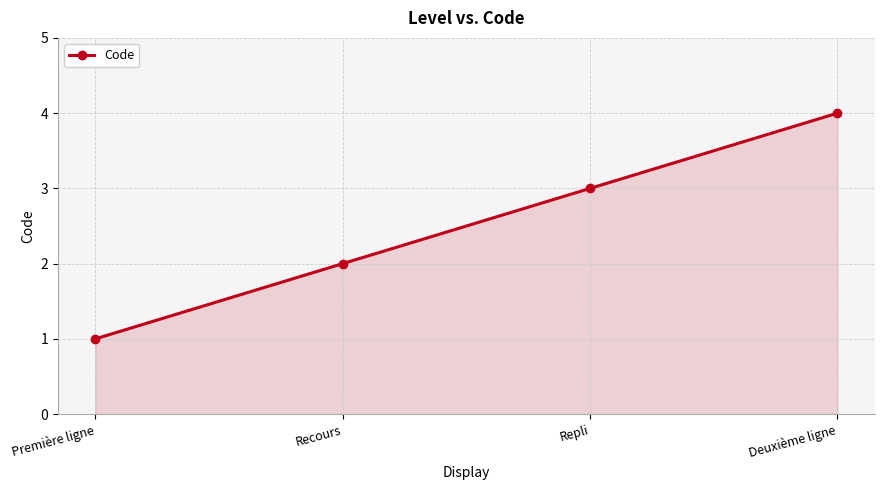

Between Recours and Repli, which is larger?

Repli